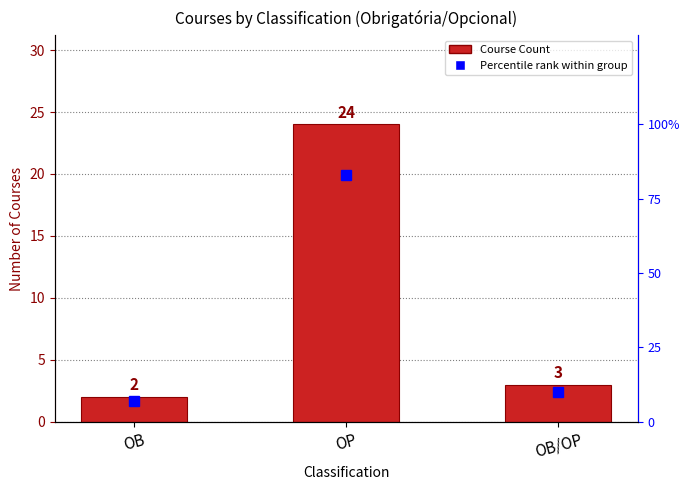

At which category does the chart reach its peak across all series?

OP